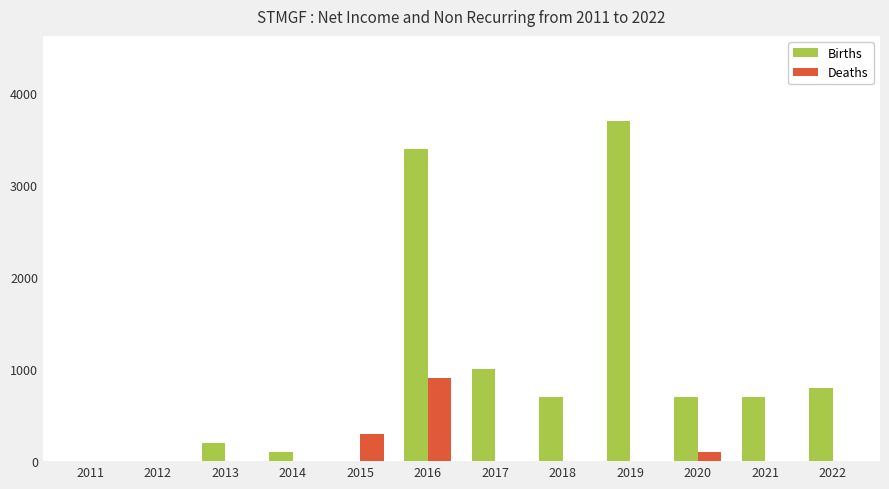

Reading left to right, list all the values displayed in this chart.

Births: 0	0	200	100	0	3400	1000	700	3700	700	700	800
Deaths: 0	0	0	0	300	900	0	0	0	100	0	0